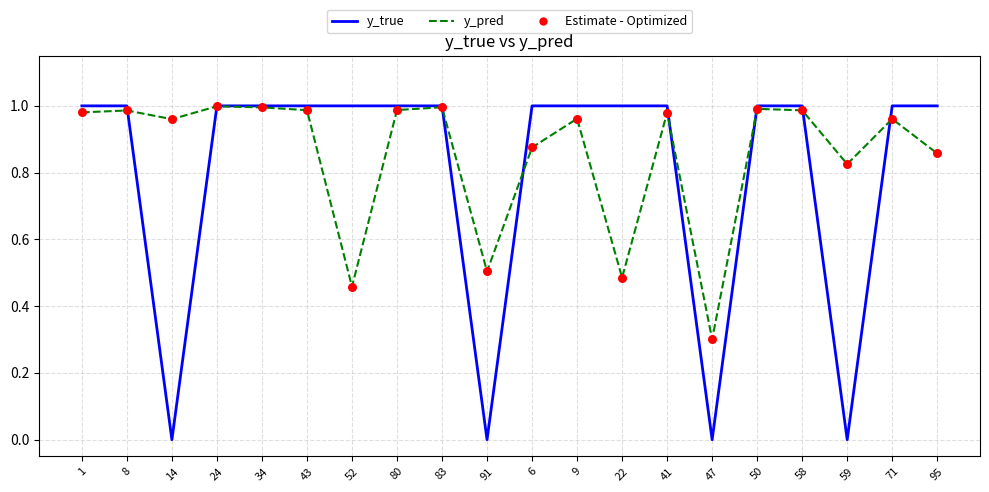

Which series has the widest spread of values?

y_true